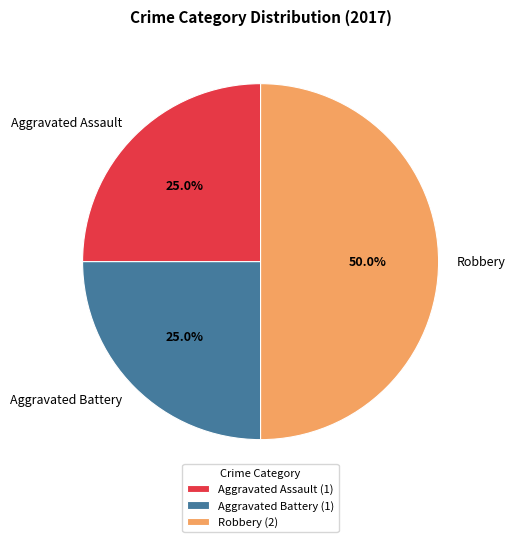

How many slices are in this pie chart?

3